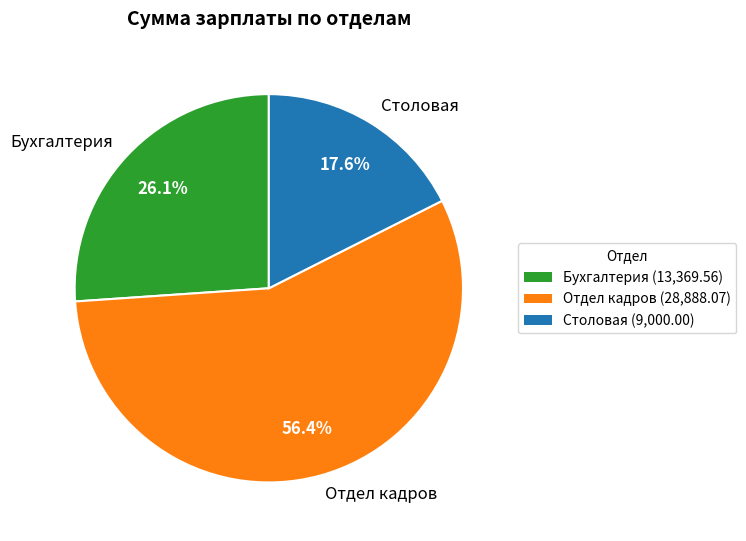

To the nearest percent, what is the difference between the largest and smallest slice percentages?

39%